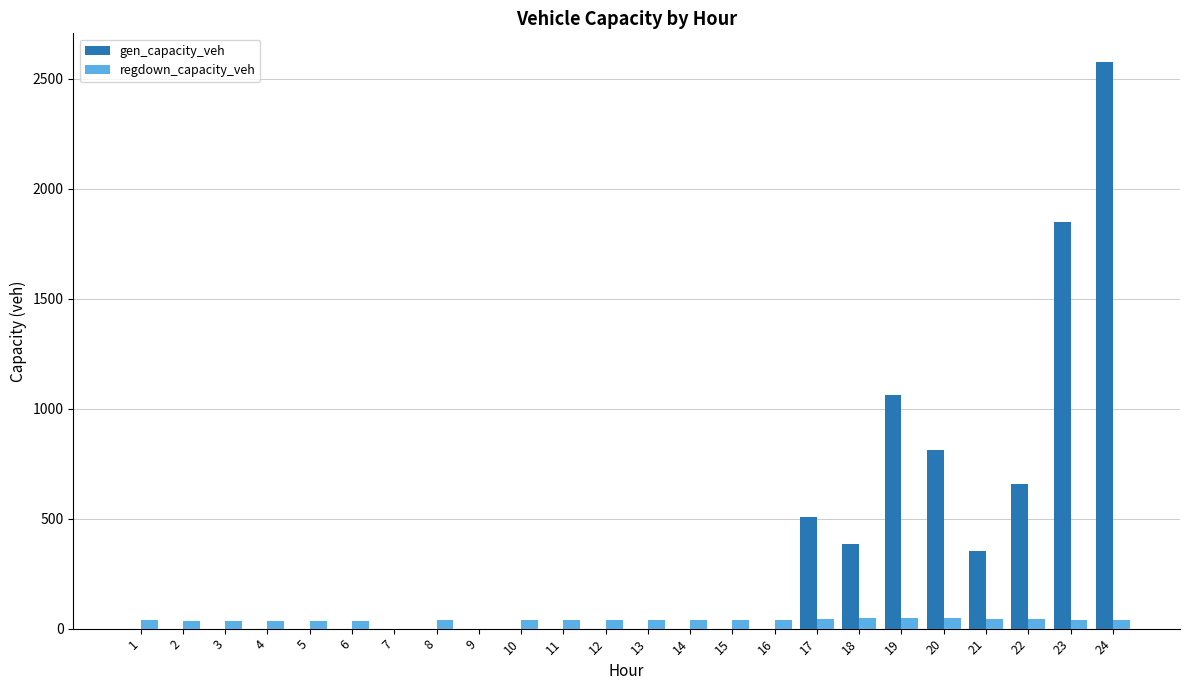

The value of gen_capacity_veh at 1 is 0.0. True or false?

True